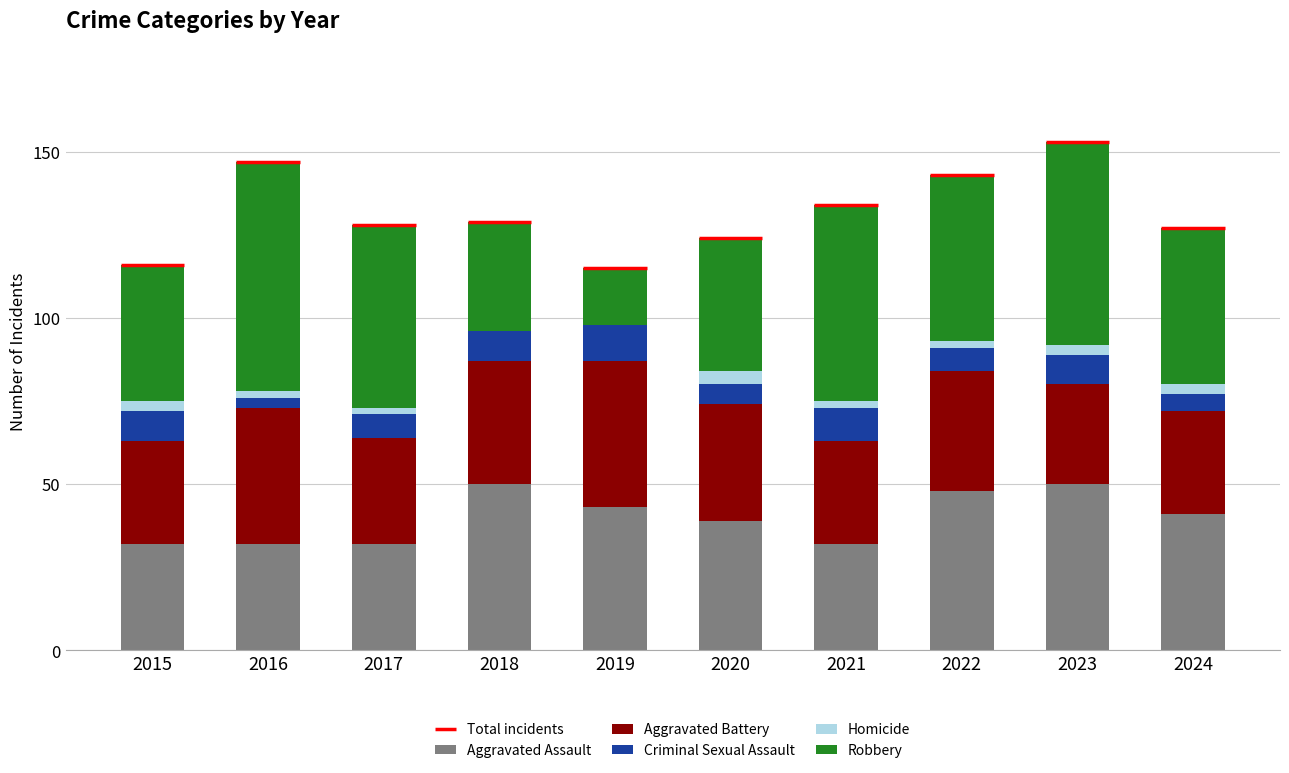

Are the bars horizontal?

No